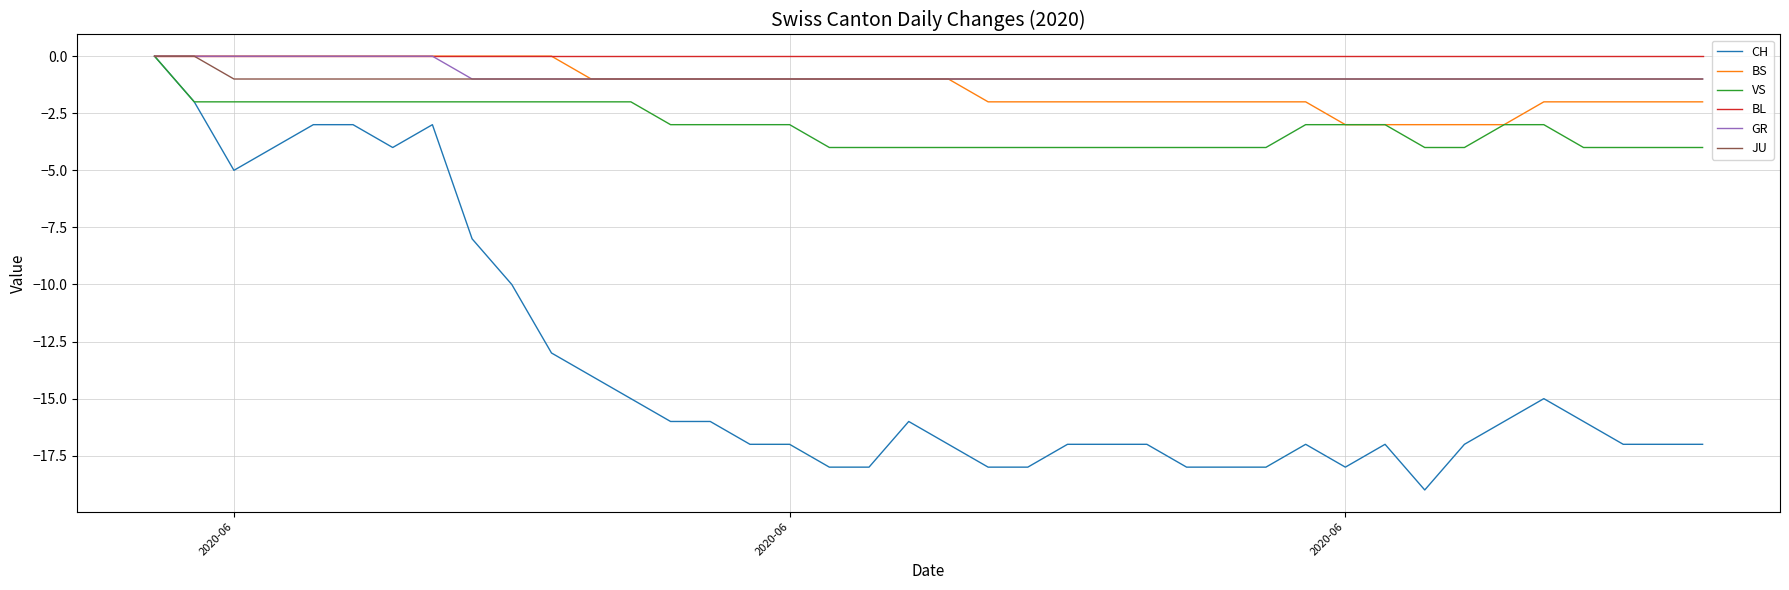

Which series has the largest range (max minus min)?

CH